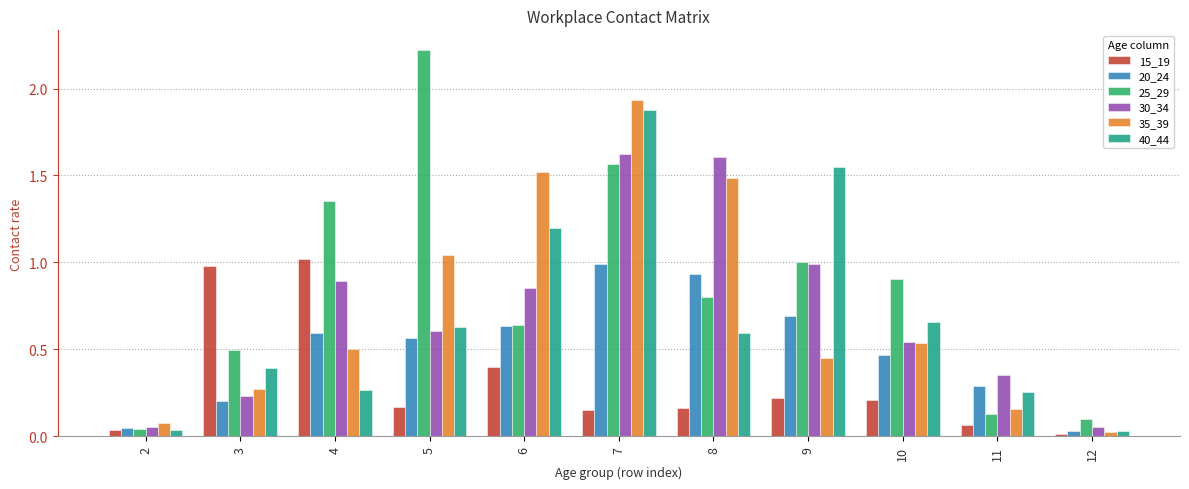

Is it true that 40_44 equals 0.3 at 4?

True